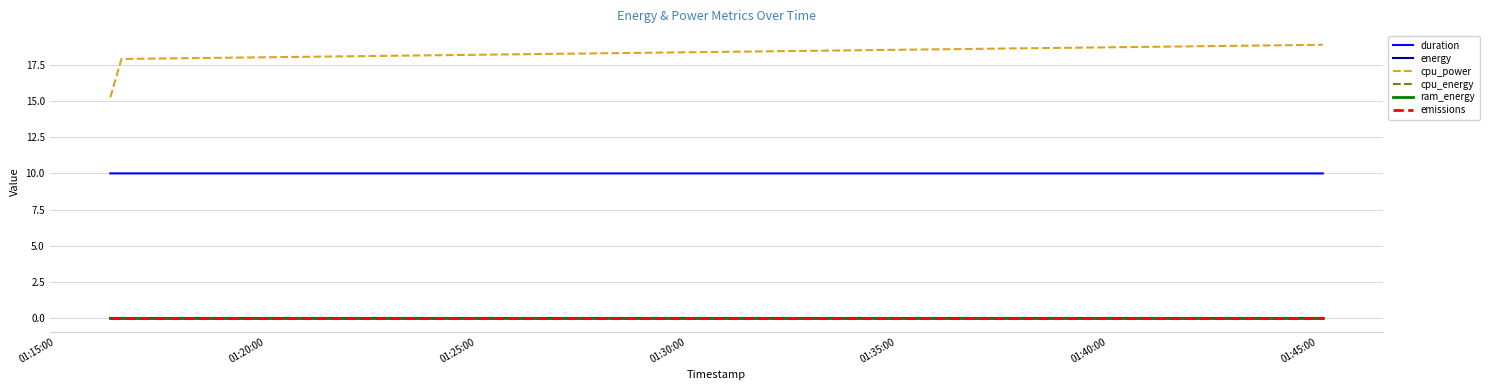

What is the maximum value shown in the chart?

18.9